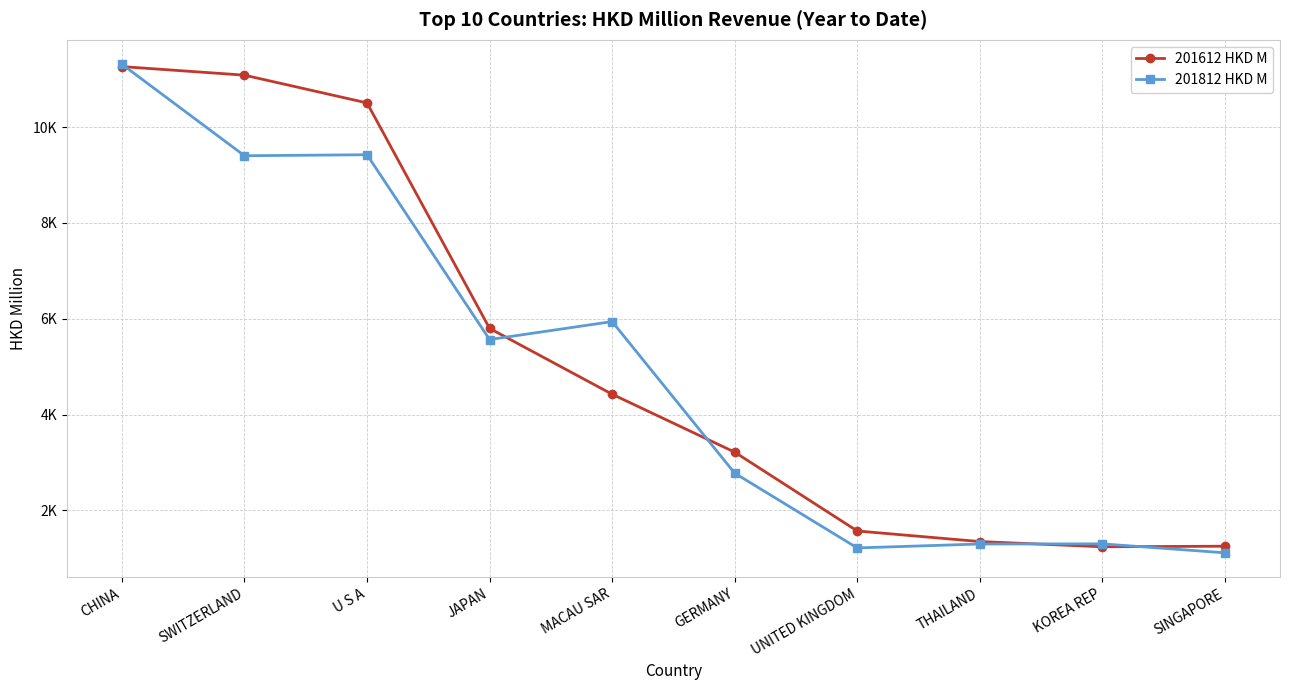

Rank the series by their average value, from lowest to highest.

201812 HKD M, 201612 HKD M